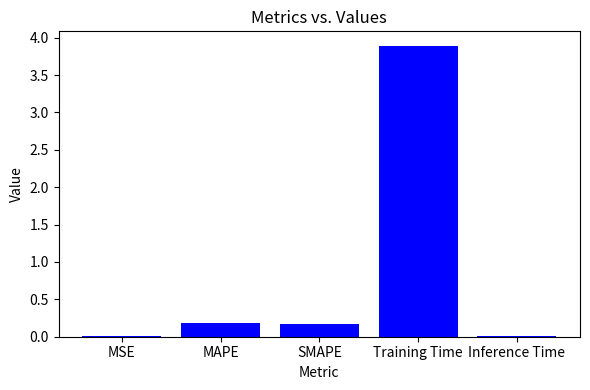

Is it true that the value at Inference Time is 0.0?

True